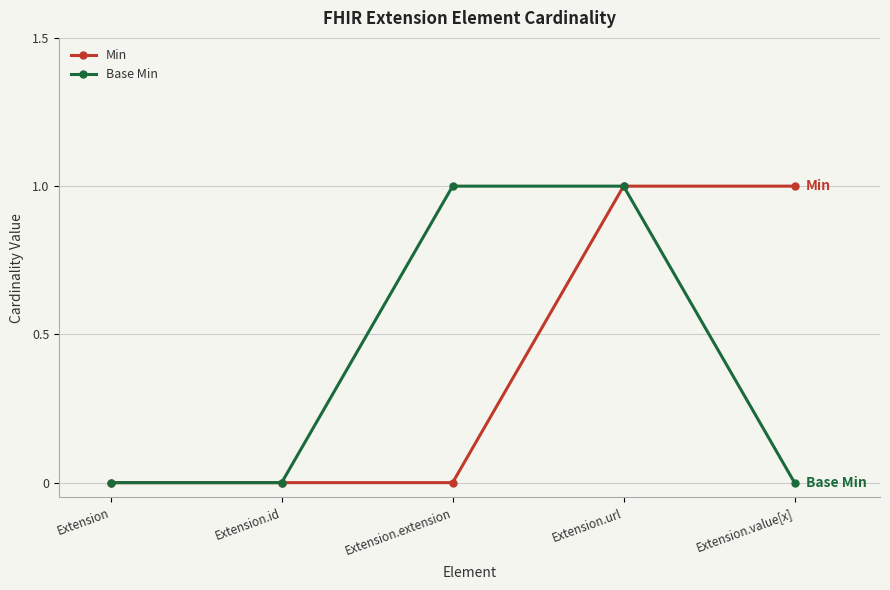

True or false: Base Min has more than 1 interior local peaks.

False